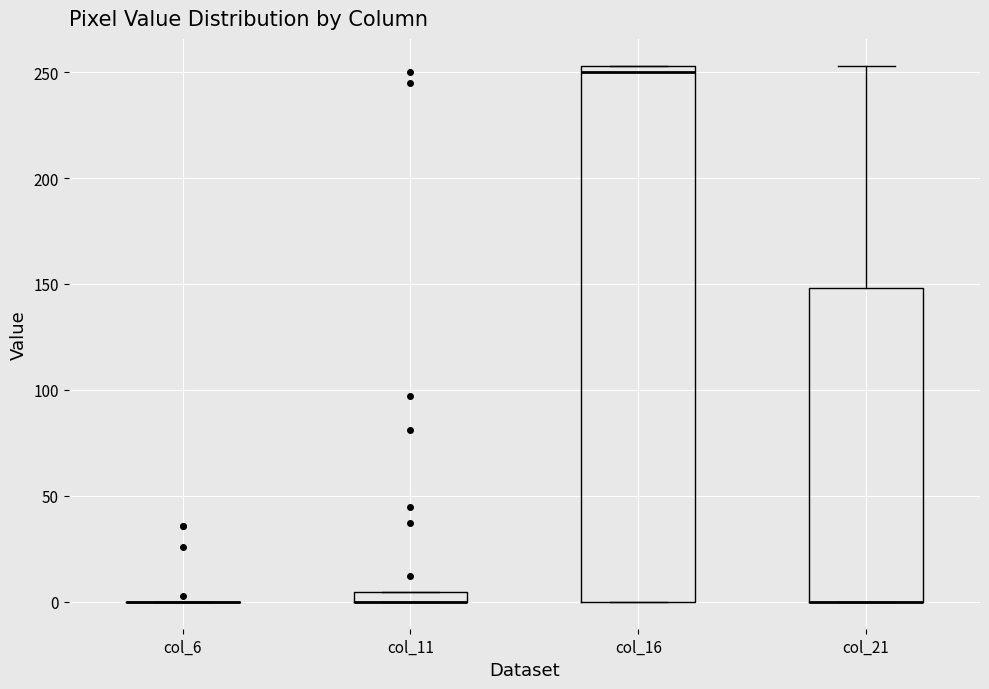

Comparing the boxes themselves (not the whiskers), which one is the tallest?

col_16